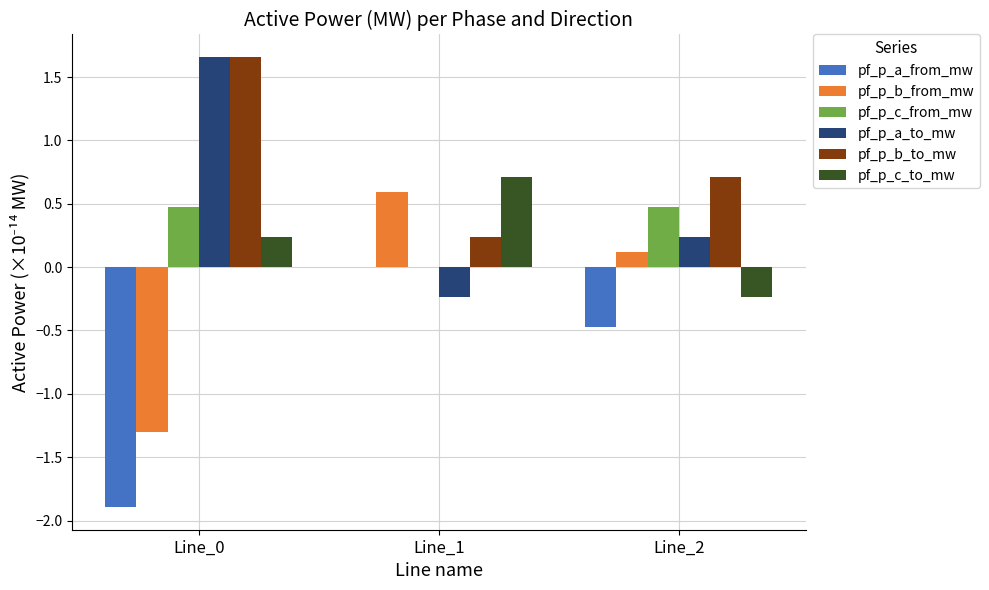

Is the value of pf_p_b_to_mw at Line_0 greater than the value of pf_p_c_to_mw at Line_1?

Yes